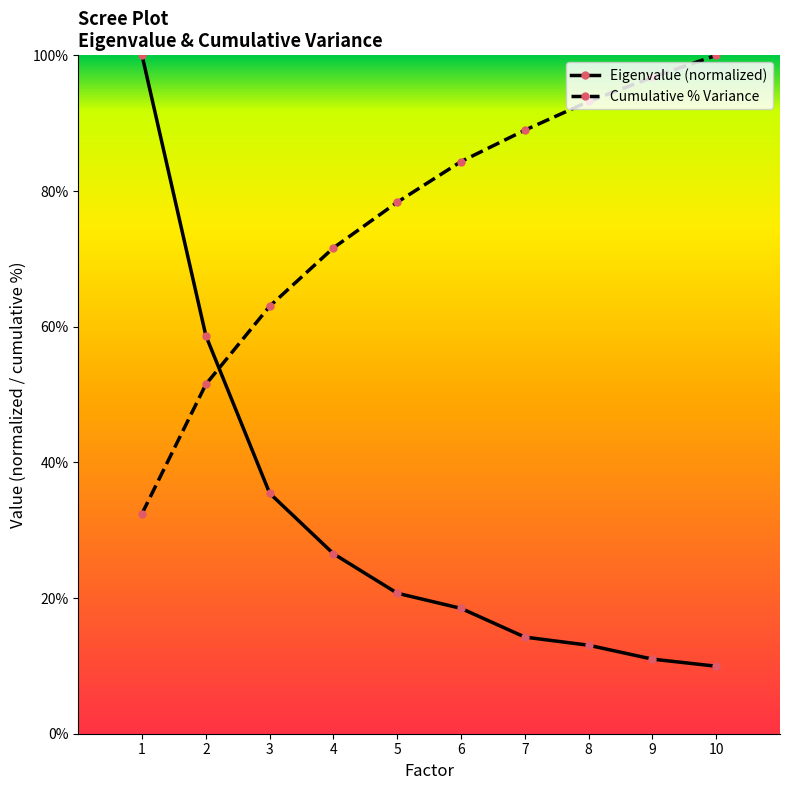

Which category has the lowest value in the Eigenvalue (normalized) series?

10